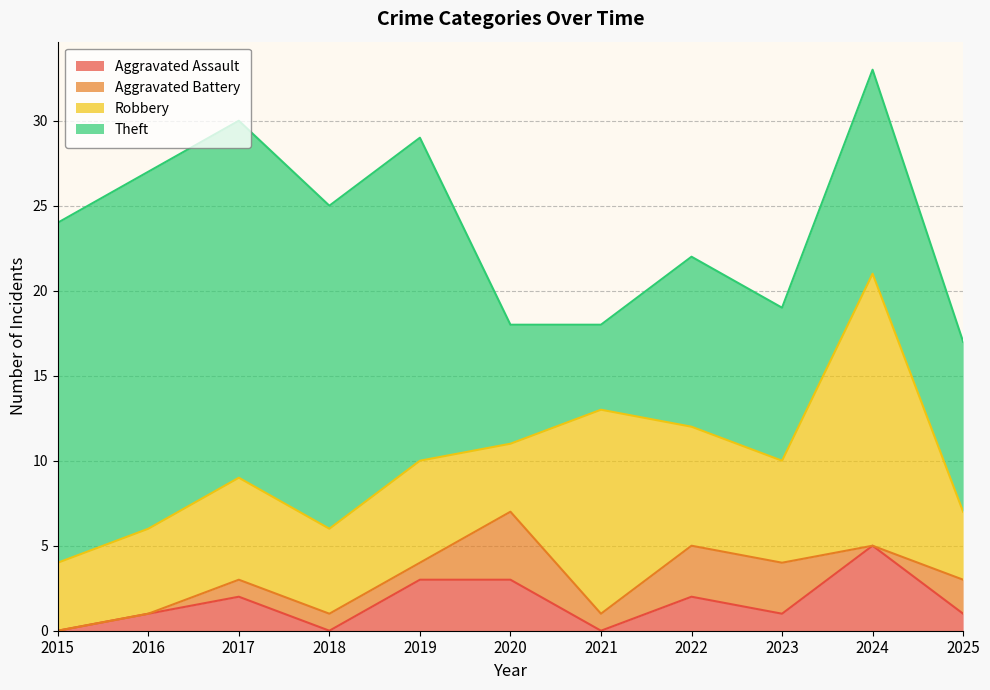

True or false: Aggravated Battery and Theft intersect in this chart.

False